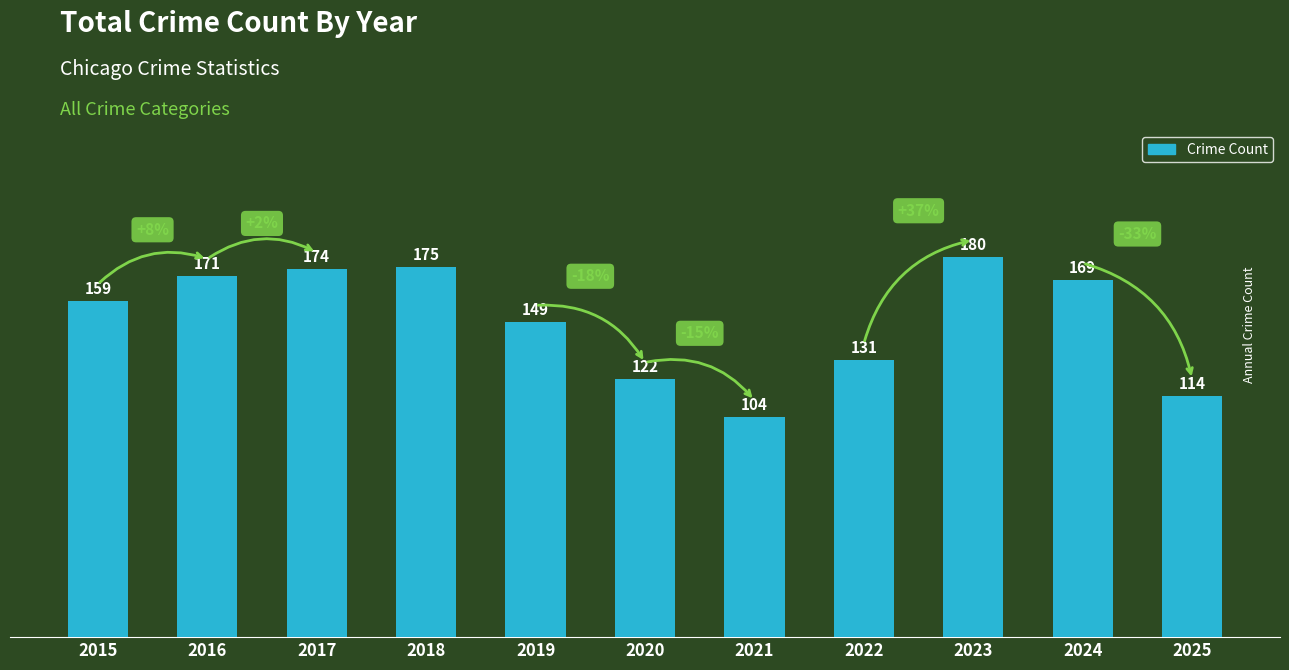

What is the sum of all values?

1648